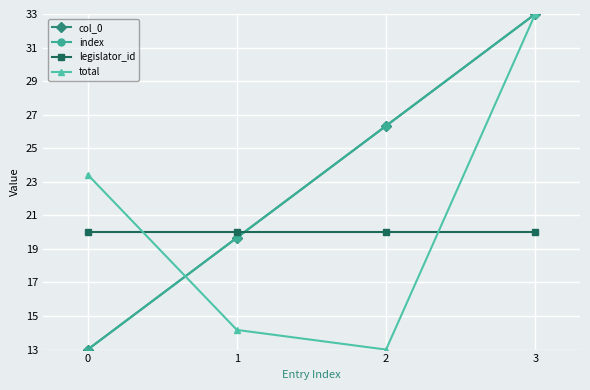

Is this an area chart (filled region under the line)?

No